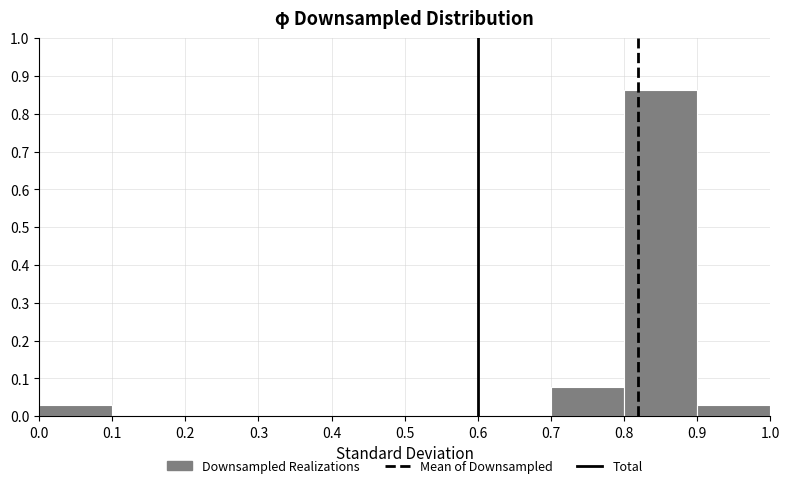

Over which range of the x-axis is the bar tallest?

0.8 to 0.9